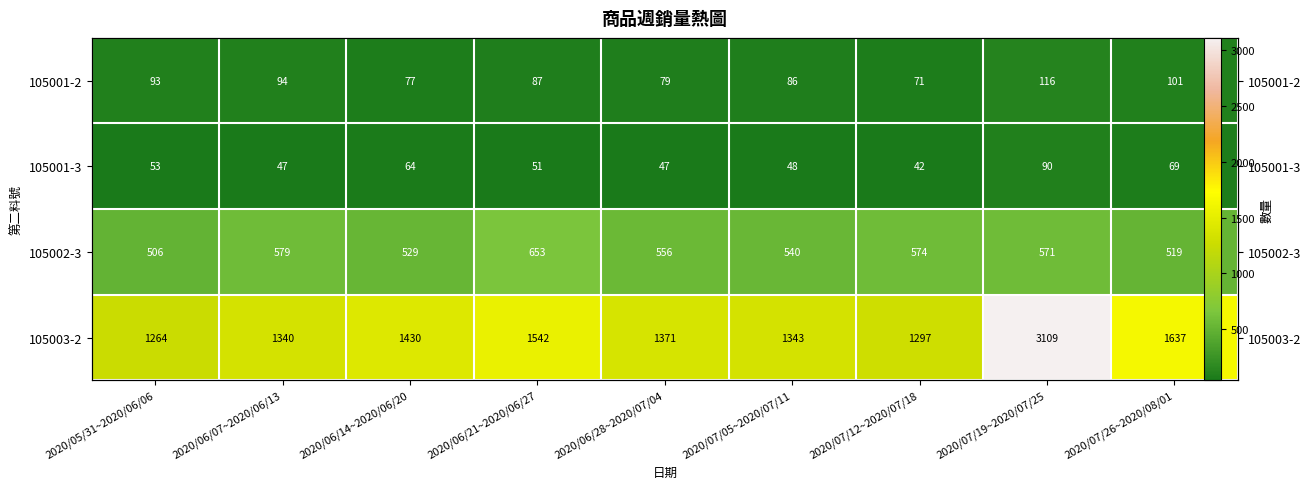

What is the spread (max minus min) of values at 2020/06/14~2020/06/20?

1366